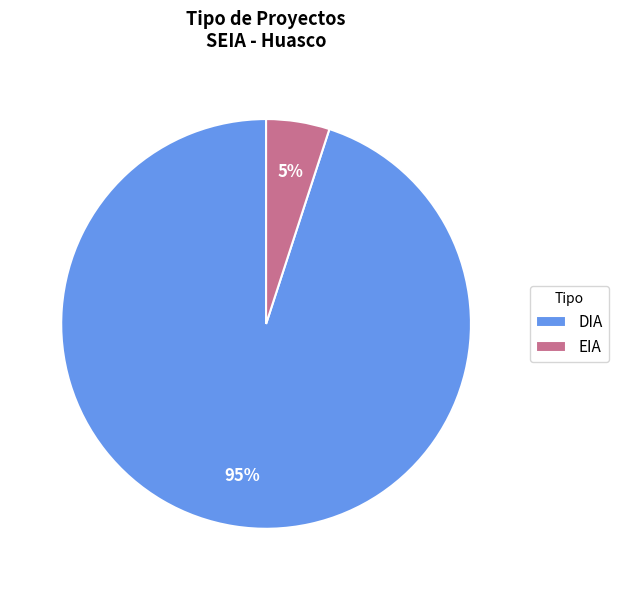

Is the sum of EIA and DIA greater than half?

Yes